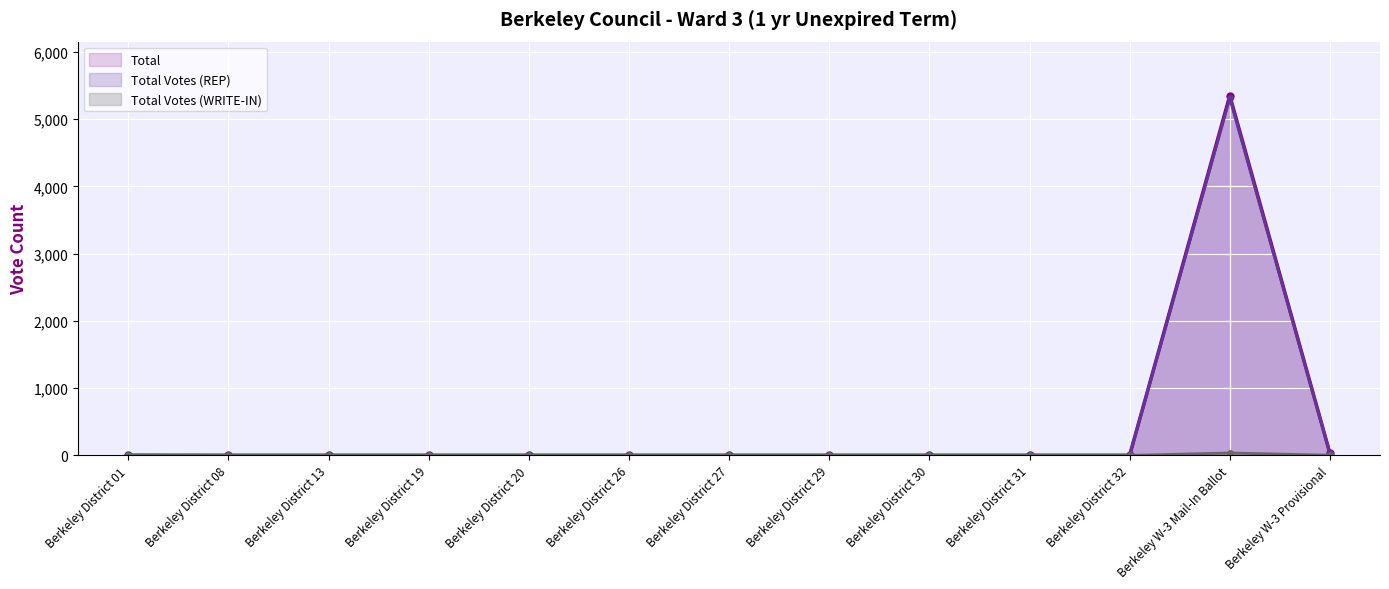

What is the label of the 1st point from the left?

Berkeley District 01